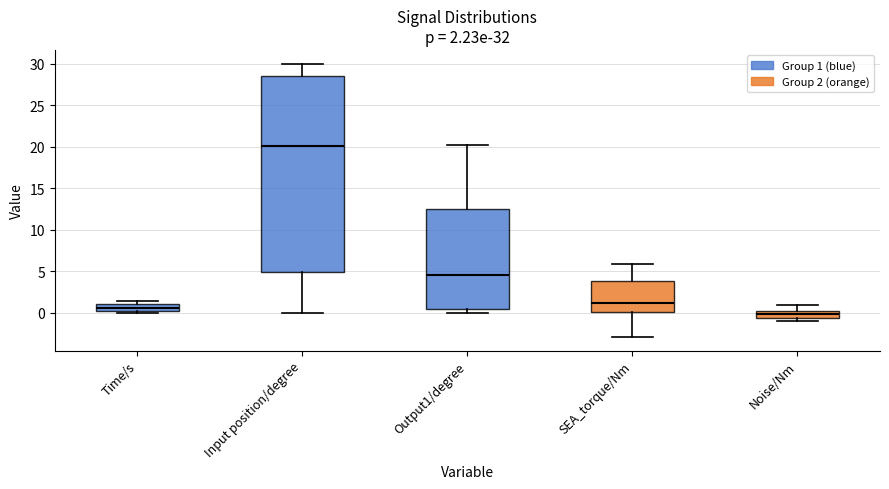

Comparing the boxes themselves (not the whiskers), which one is the tallest?

Input position/degree